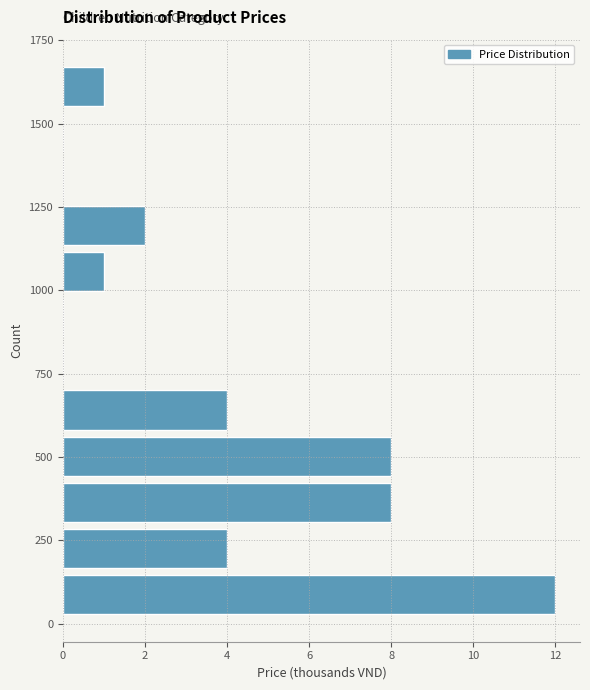

Around what value on the y-axis is the longest bar? Give the approximate position of its centre, as read against the axis.

100